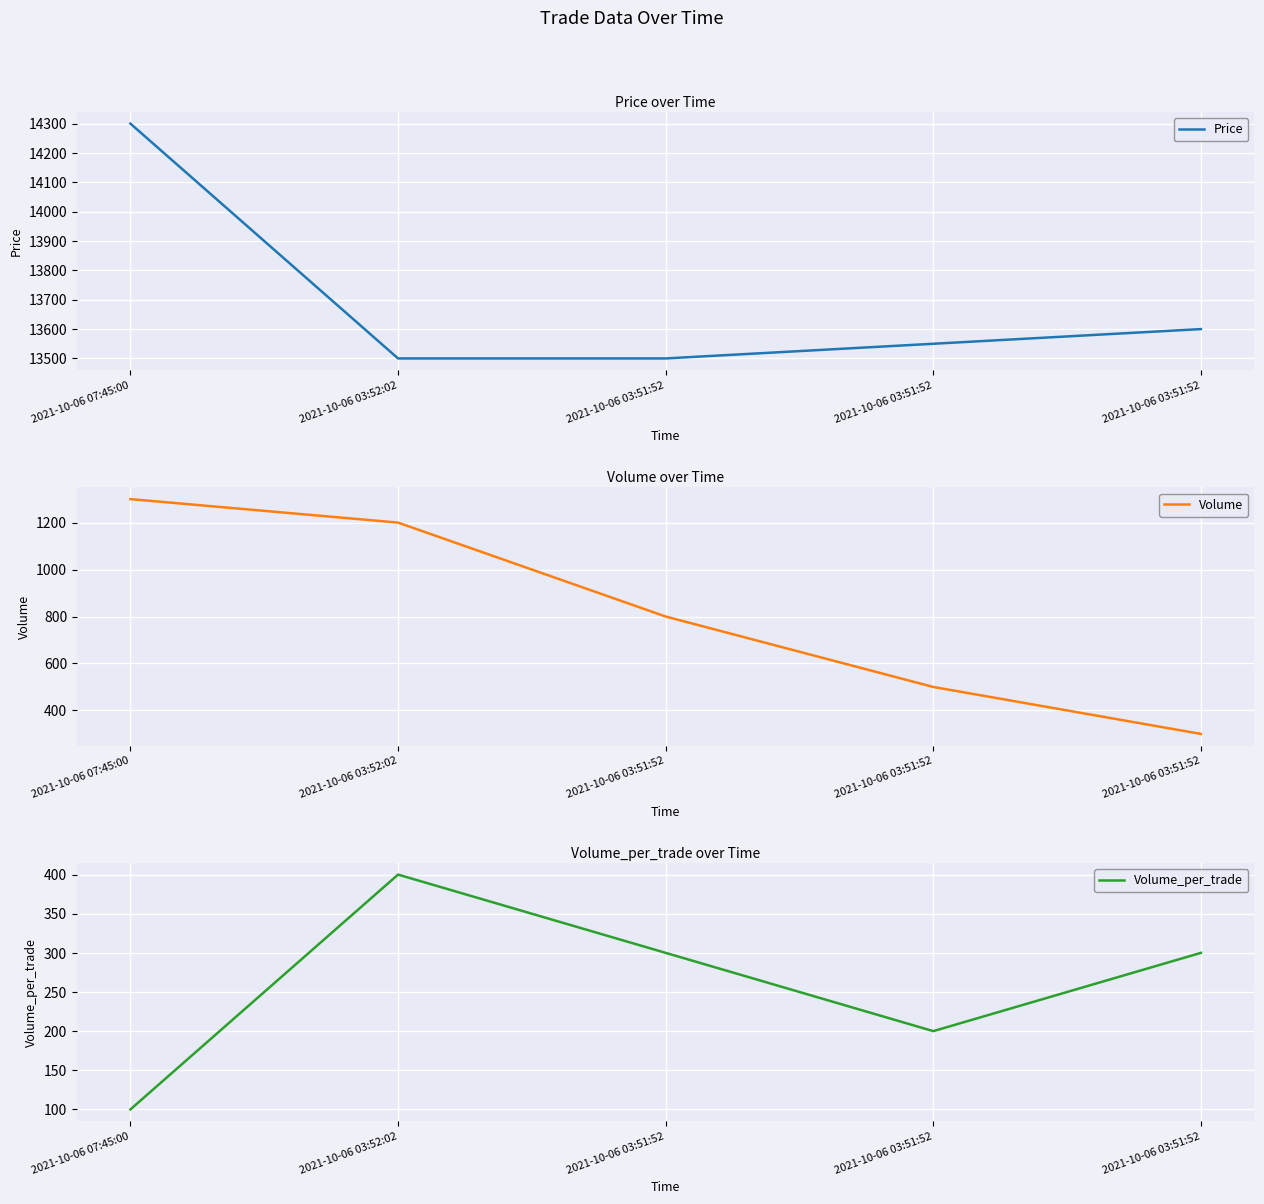

What is the value of the Price point at the 1st from the left?

14300